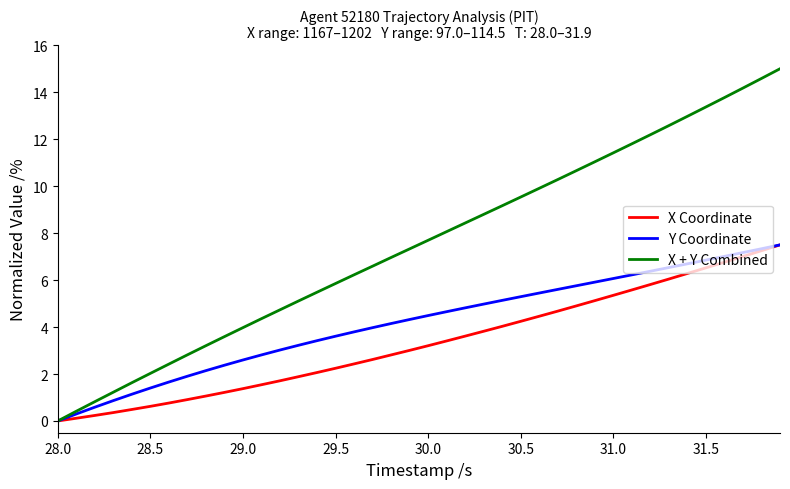

How many lines are shown in the chart?

3